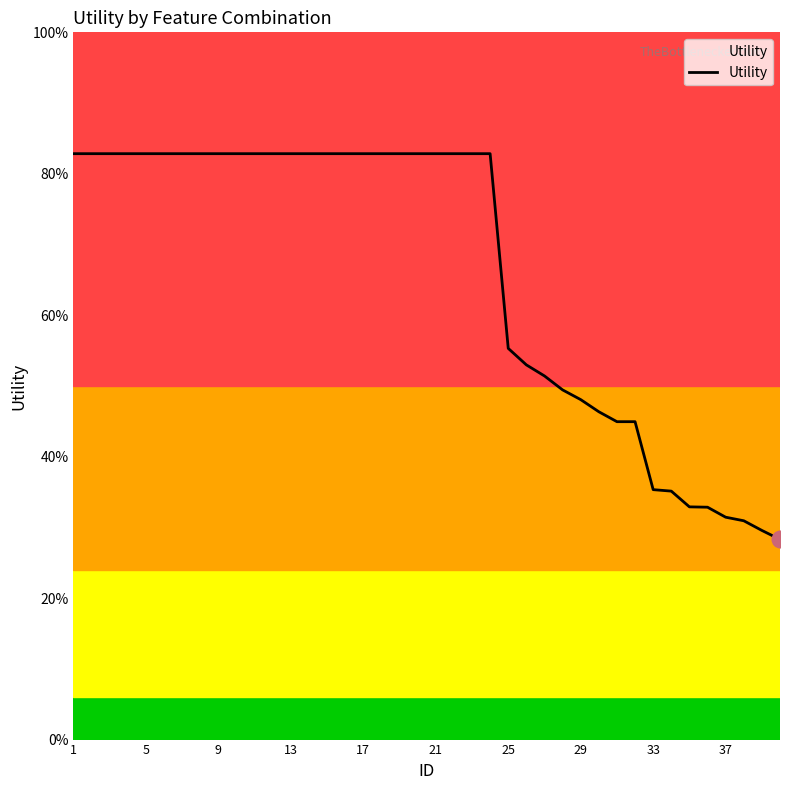

Is this an area chart (filled region under the line)?

Yes